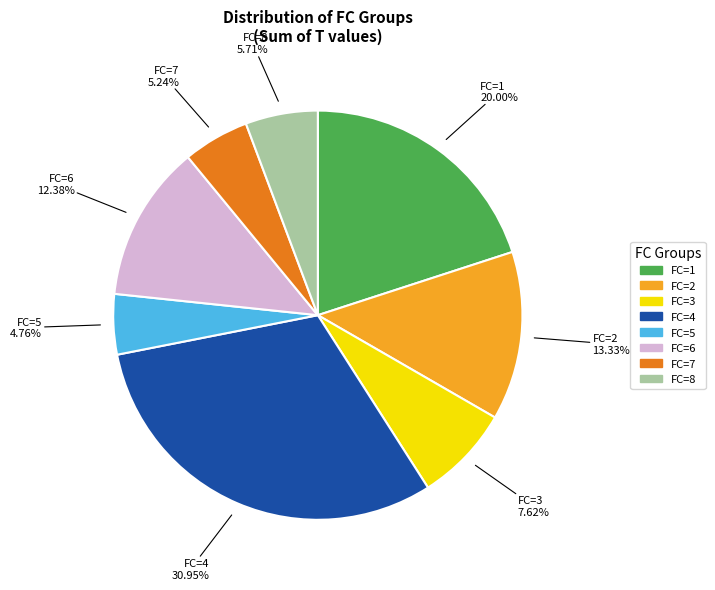

Between FC=1 and FC=2, which is larger?

FC=1